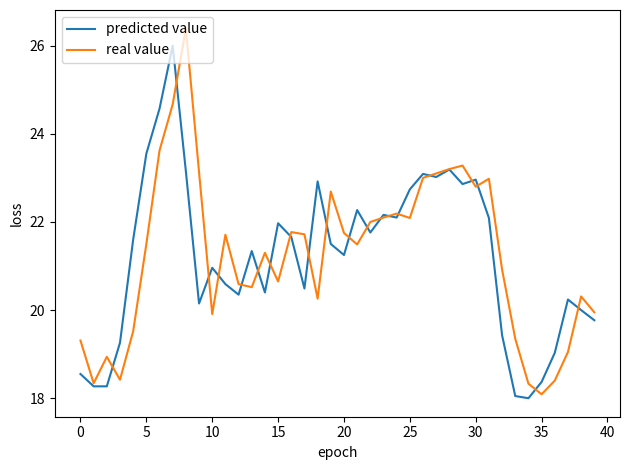

Which series has the largest range (max minus min)?

real value